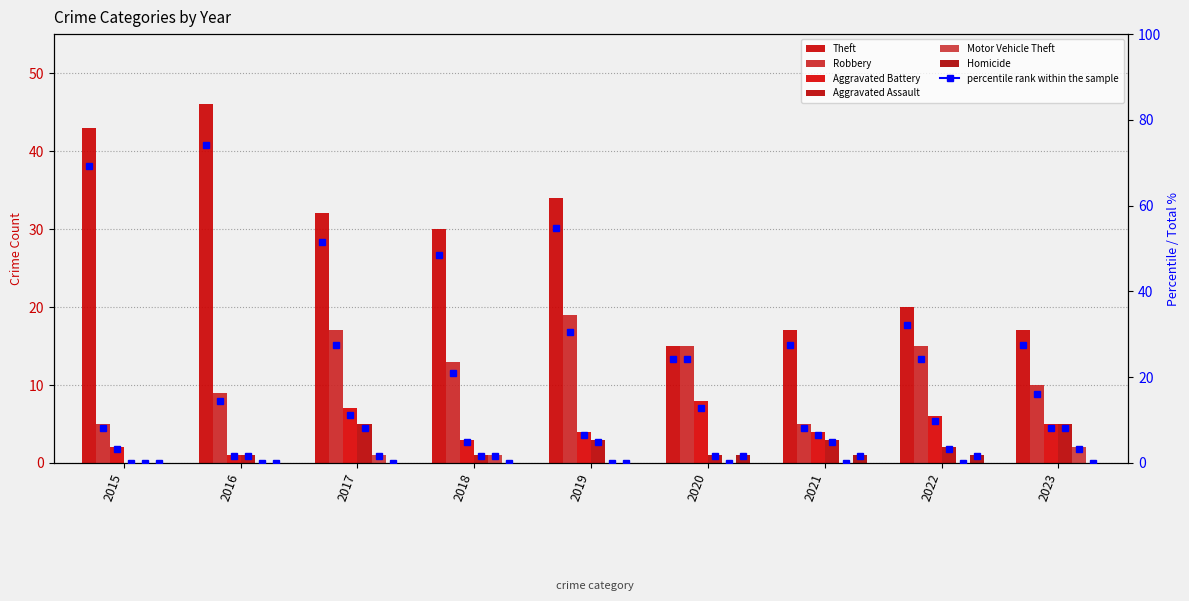

Which series has the largest range (max minus min)?

Theft